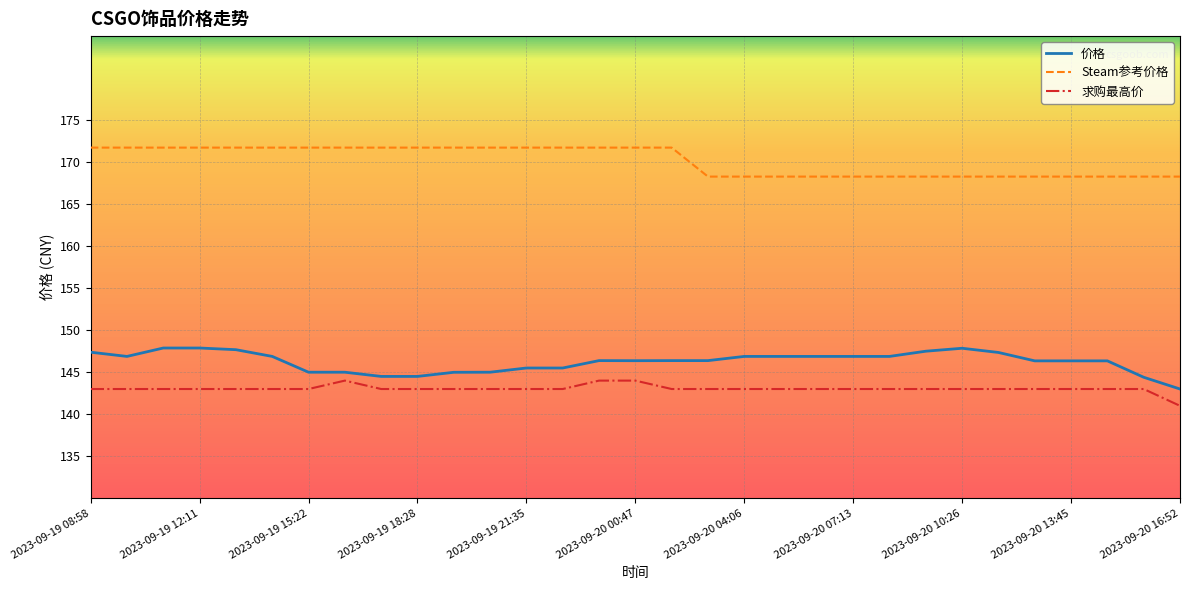

What is the maximum value shown in the chart?

171.7